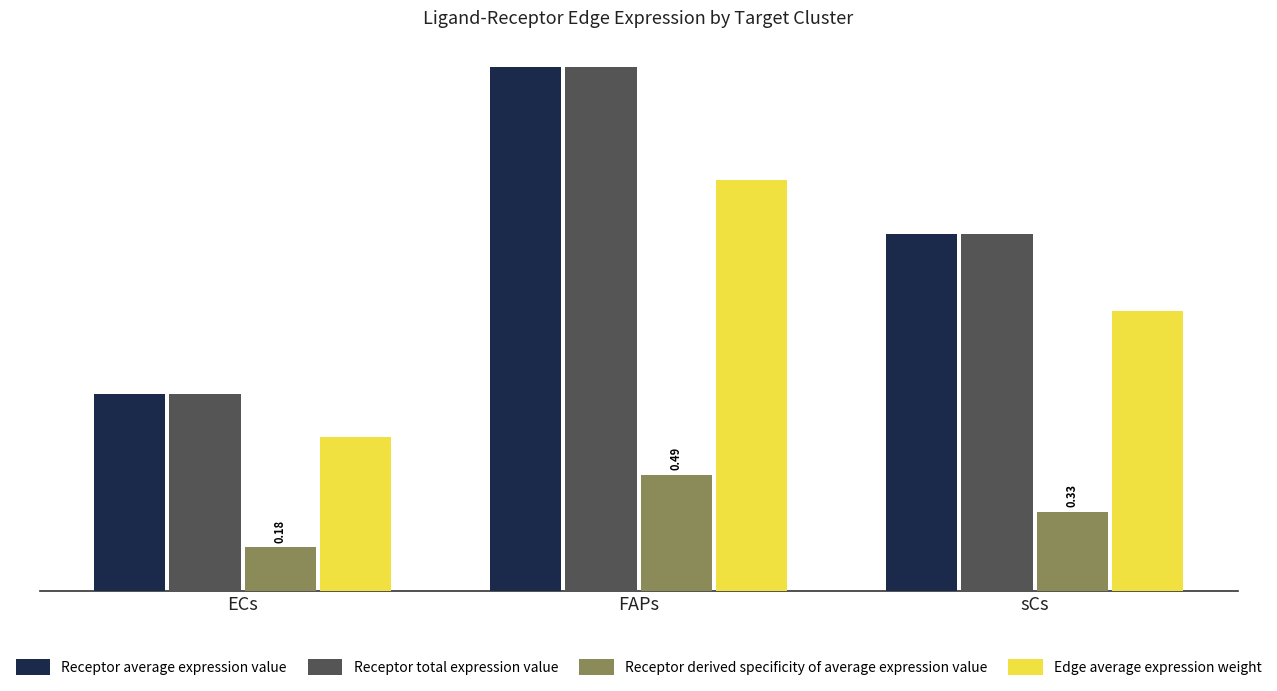

At how many categories does at least one series exceed 0?

3